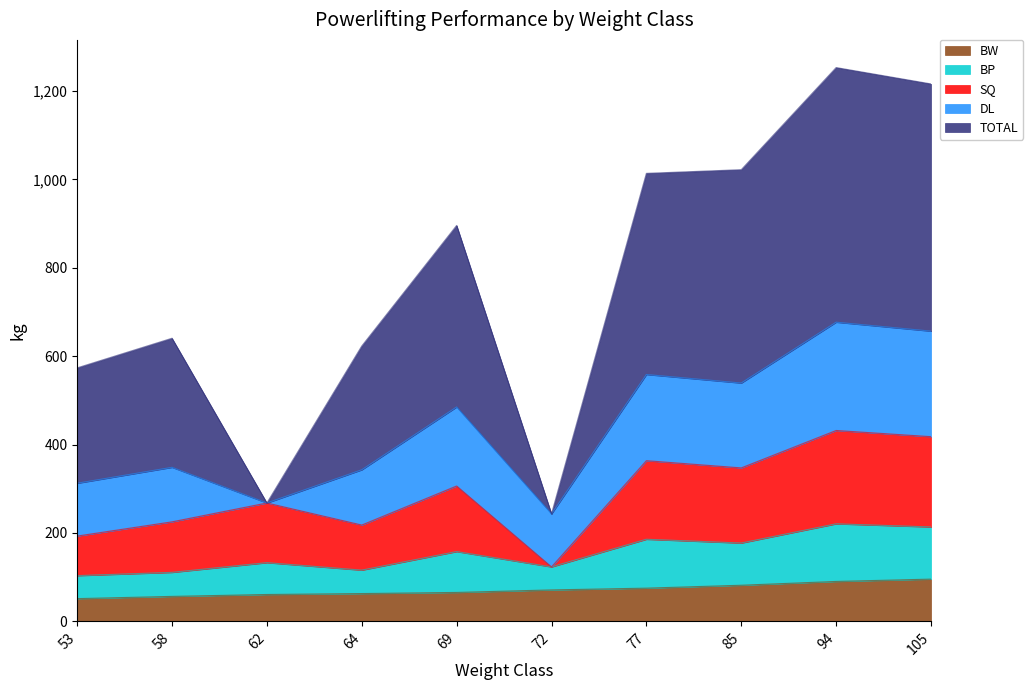

Is it true that TOTAL equals 640.5 at 58?

True